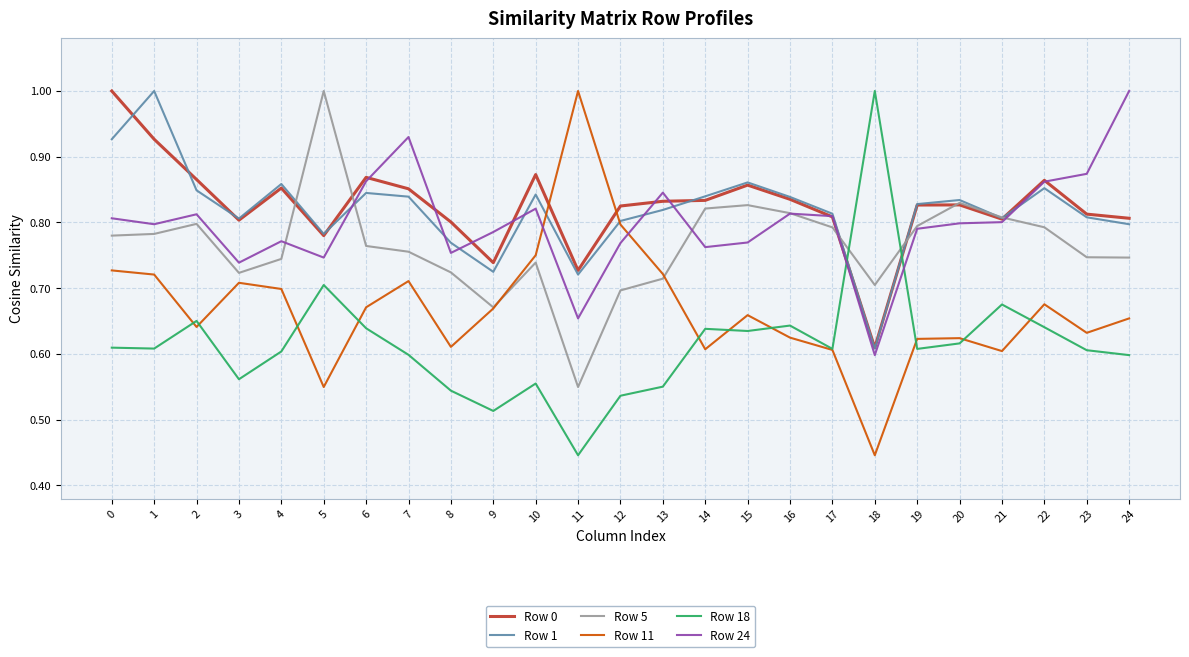

Is this an area chart (filled region under the line)?

No